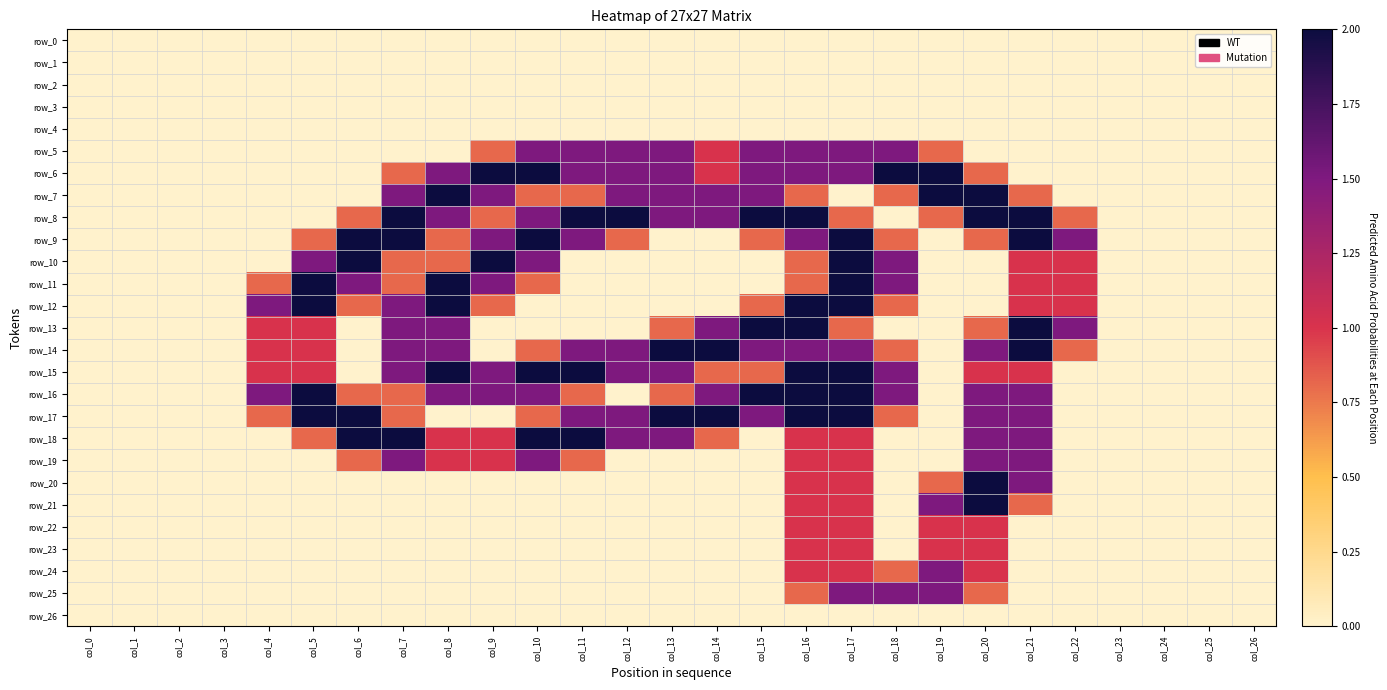

Rank the series at col_23 from lowest to highest value.

row_0, row_1, row_2, row_3, row_4, row_5, row_6, row_7, row_8, row_9, row_10, row_11, row_12, row_13, row_14, row_15, row_16, row_17, row_18, row_19, row_20, row_21, row_22, row_23, row_24, row_25, row_26